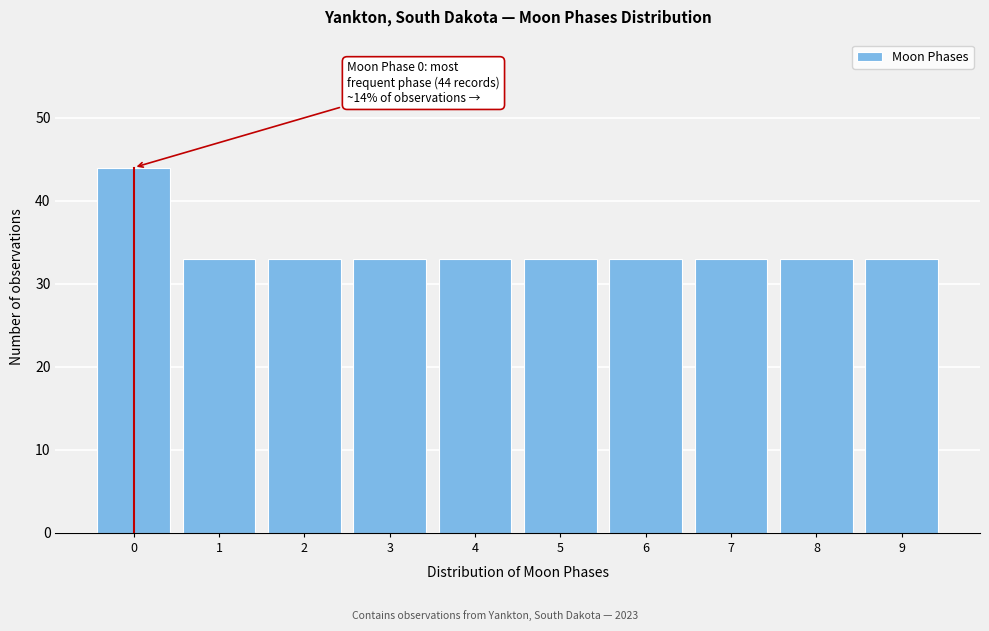

Reading left to right, transcribe all the data shown in this chart.

44	33	33	33	33	33	33	33	33	33